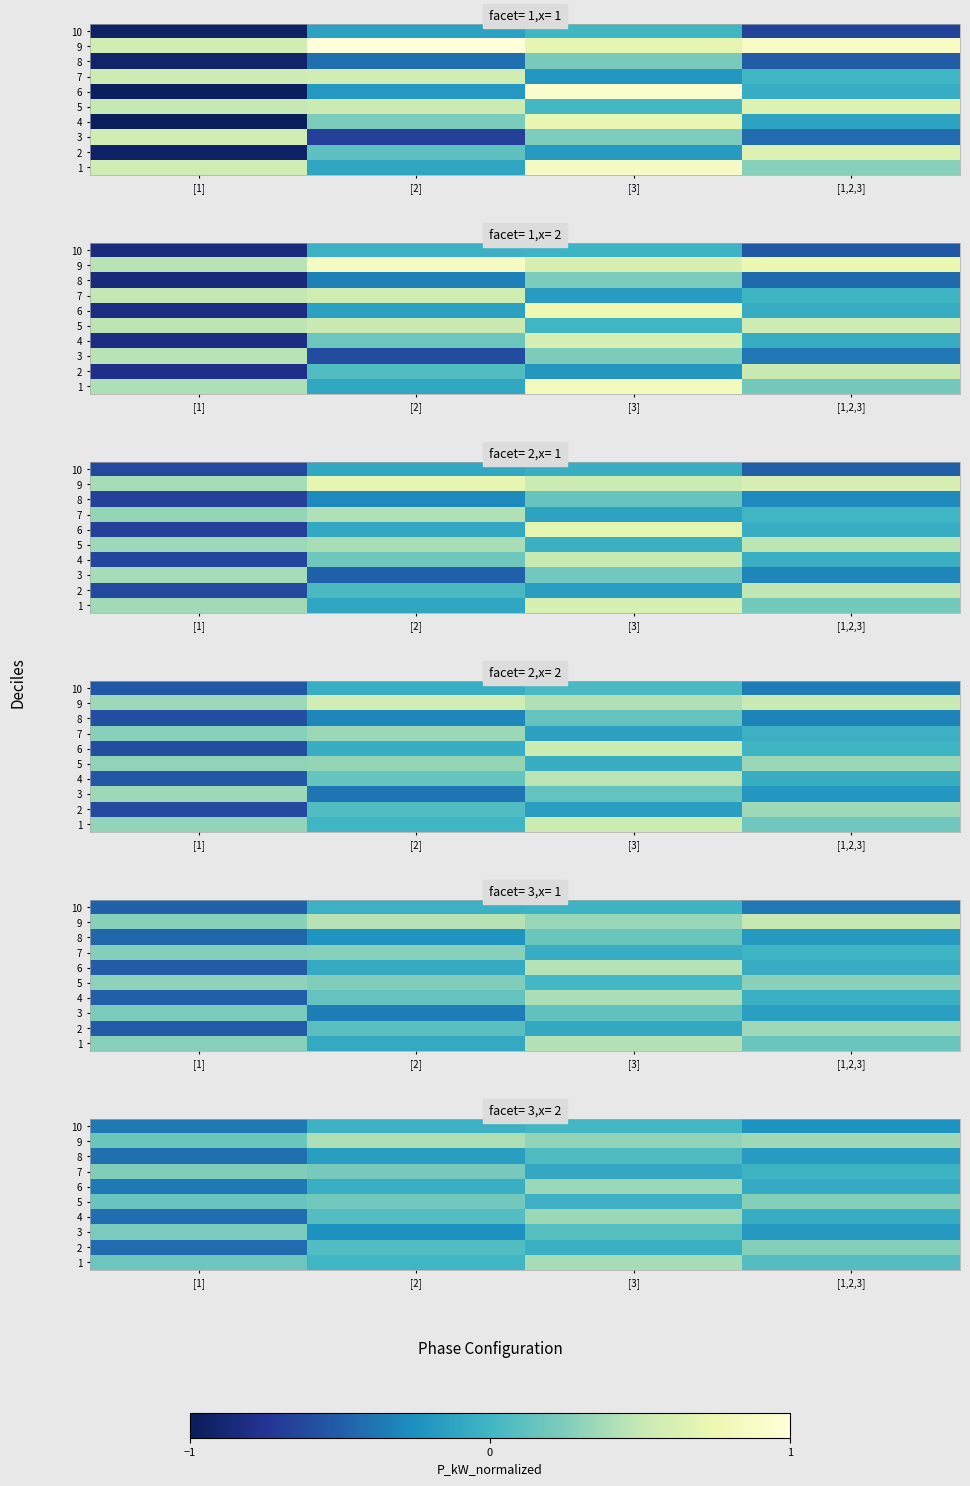

True or false: 4 has a value of -0.0 at [1,2,3].

False